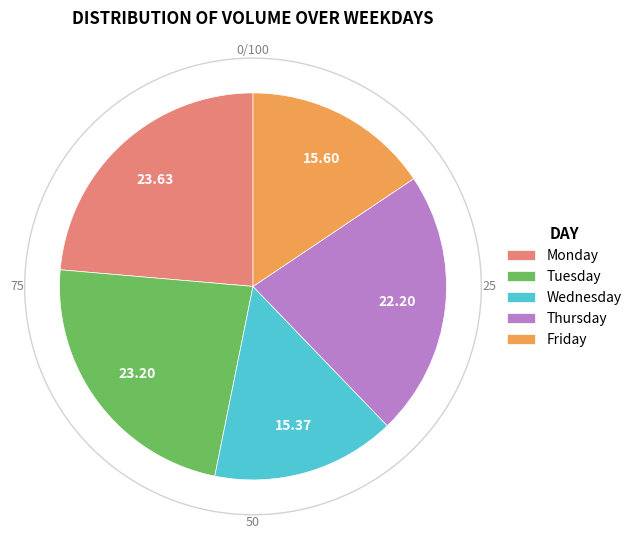

Is there any slice that represents more than half of the pie?

No